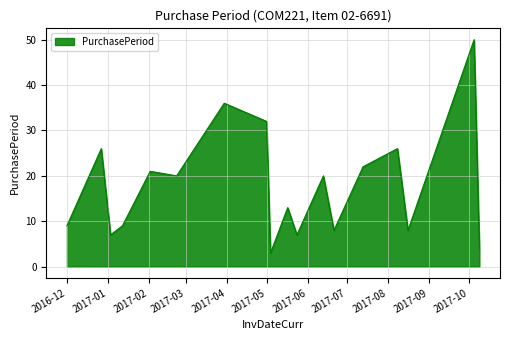

What is the maximum value shown in the chart?

50